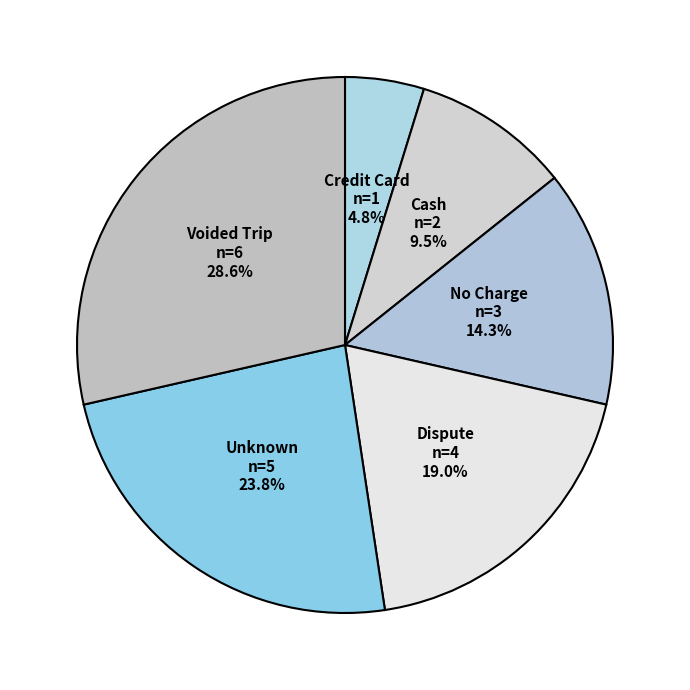

Which category has the biggest portion of the pie?

Voided Trip